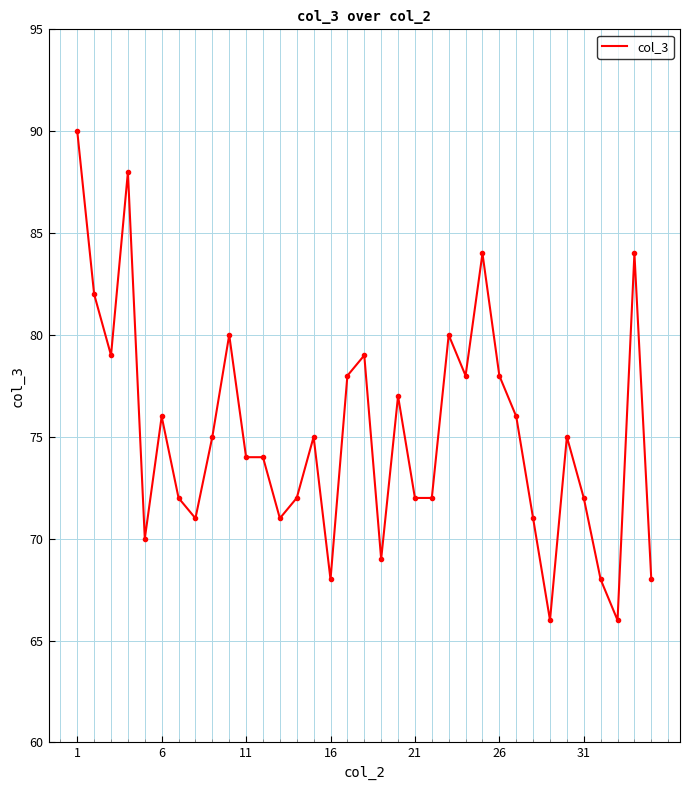

How many lines are shown in the chart?

1